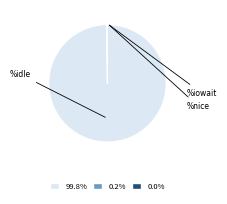

Which slice is the largest?

%idle